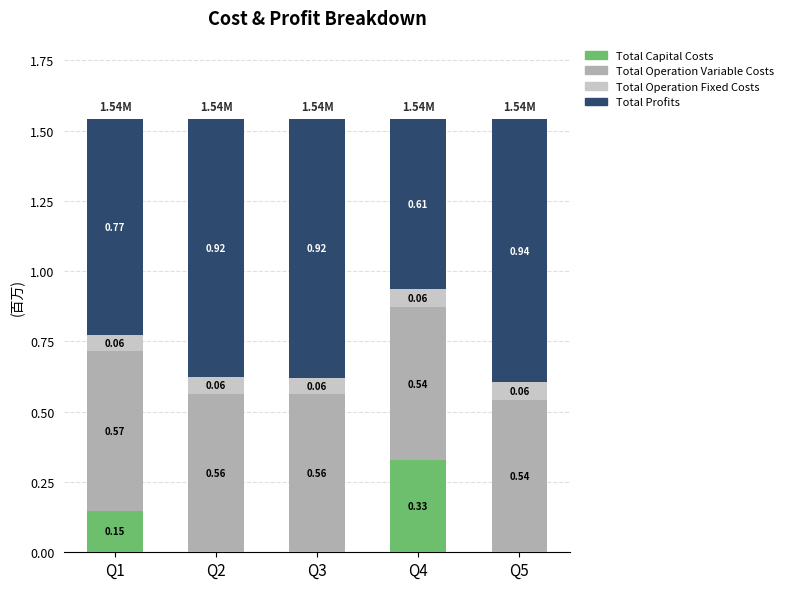

What is the total value across all series at Q3?

1.5